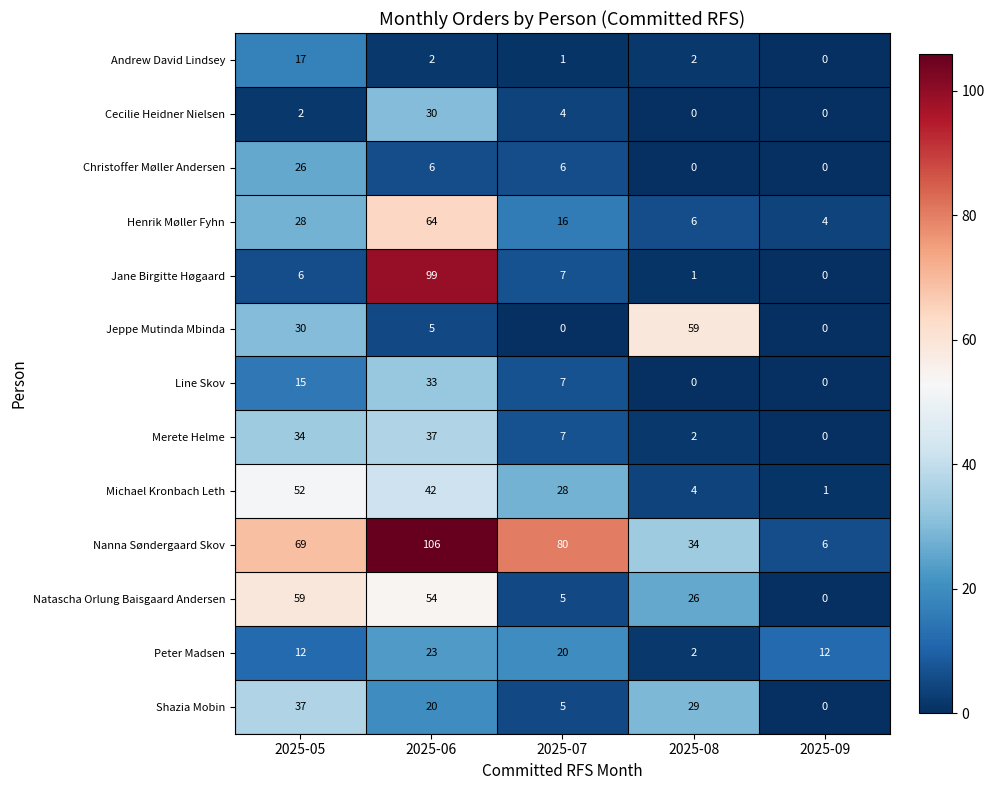

The Henrik Møller Fyhn series shows 7 at 2025-07. True or false?

False